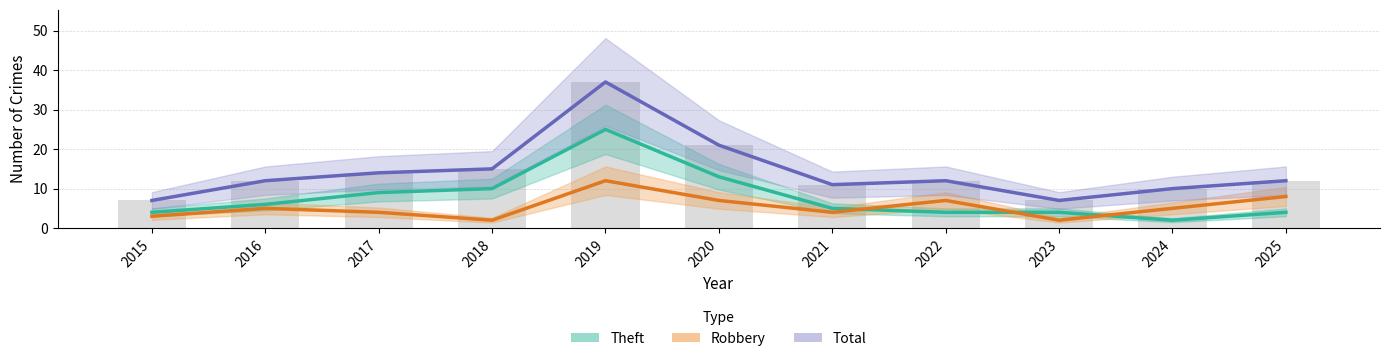

Which label corresponds to the smallest value in the chart?

2018